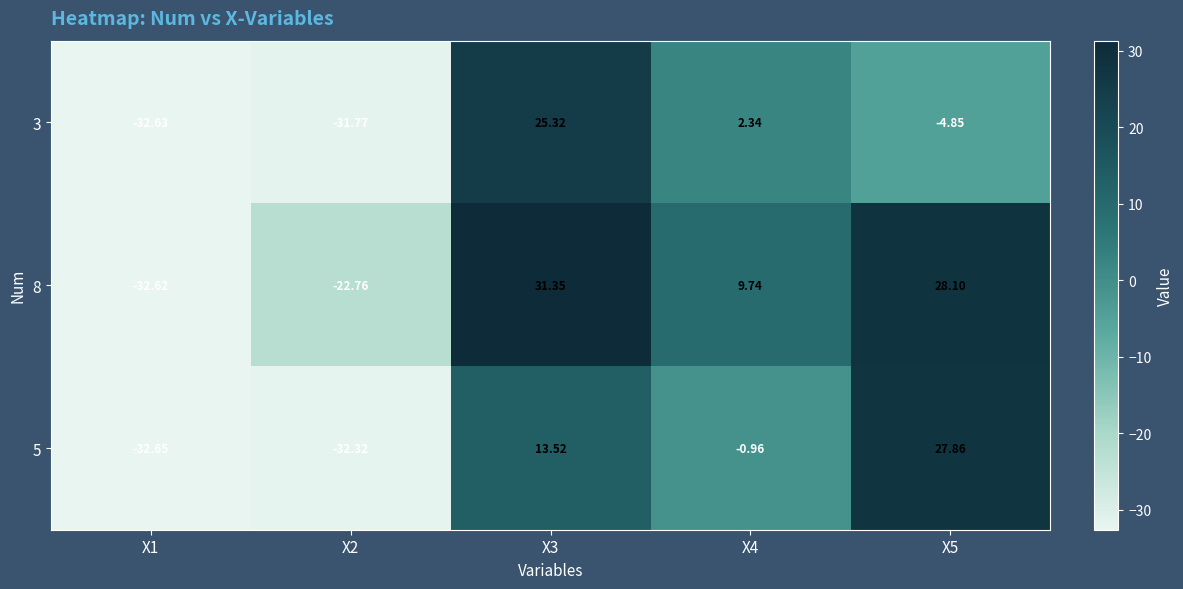

What is the minimum value shown in the chart?

-32.6